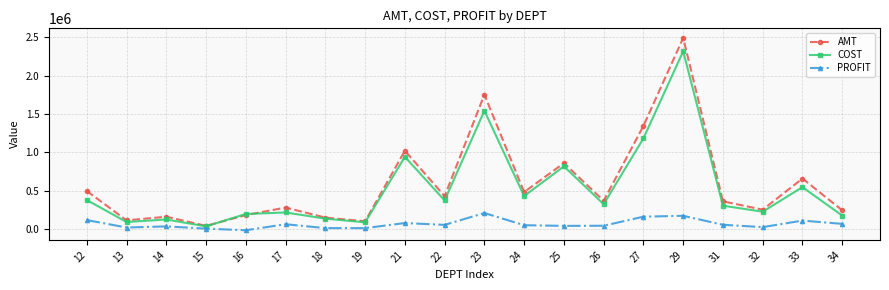

What is the difference between the AMT values at 29 and 12?

1992493.7